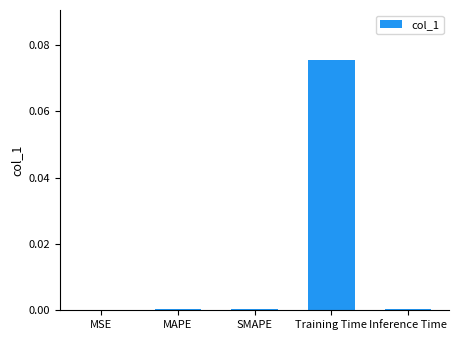

Are the bars horizontal?

No